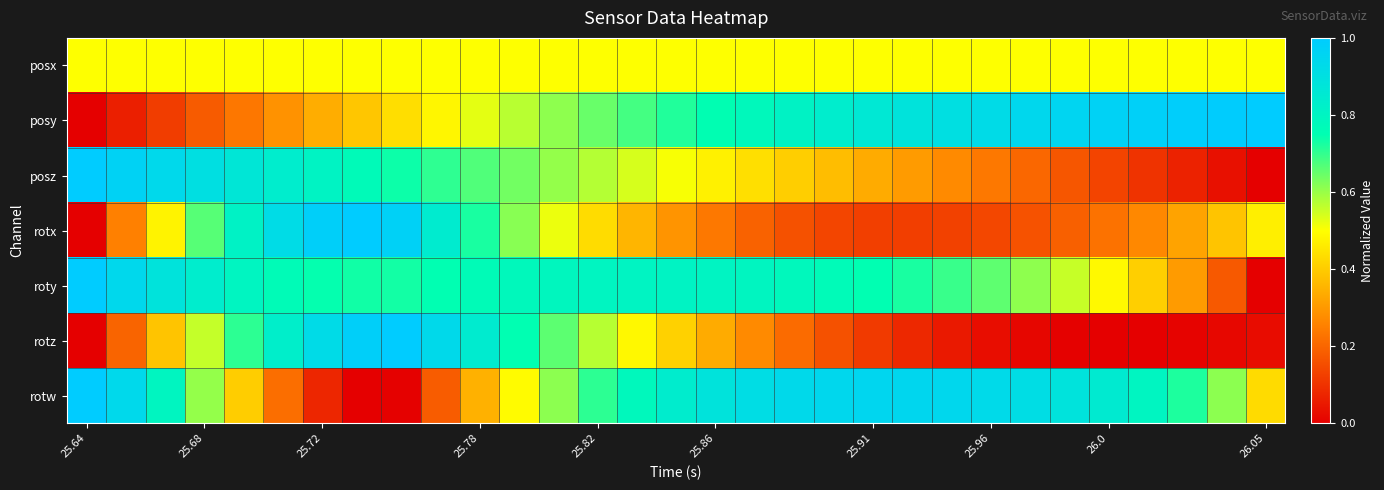

How many series are shown in this chart?

7